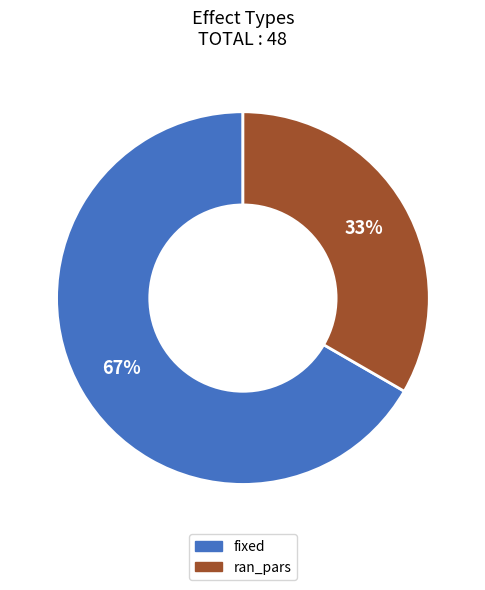

To the nearest percent, what is the average slice percentage?

50%